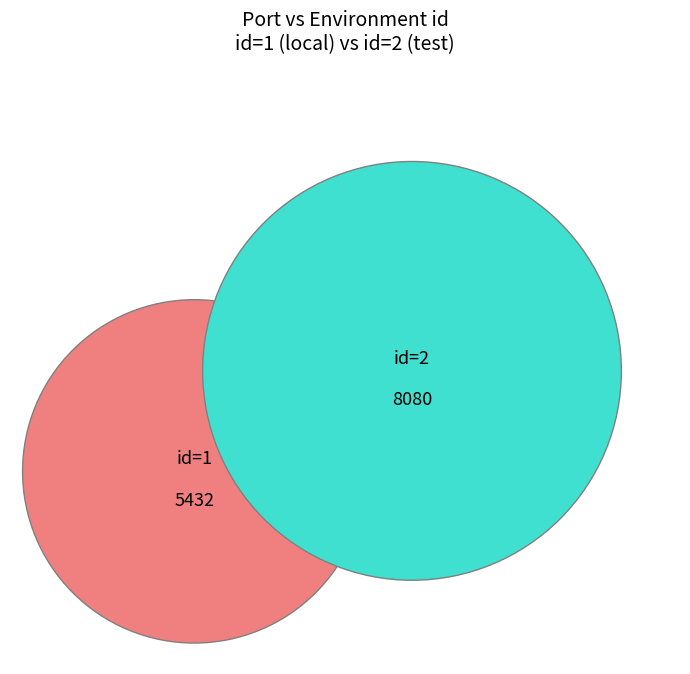

Is it true that 2 is 60% of the pie?

True